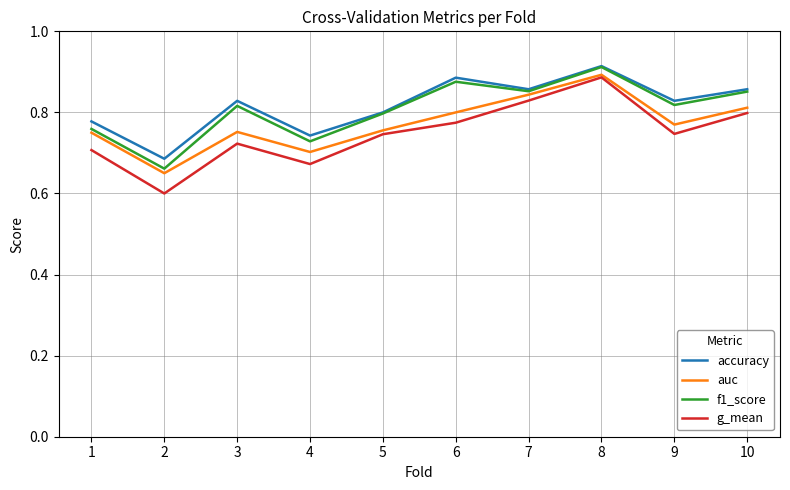

Which series has the widest spread of values?

g_mean